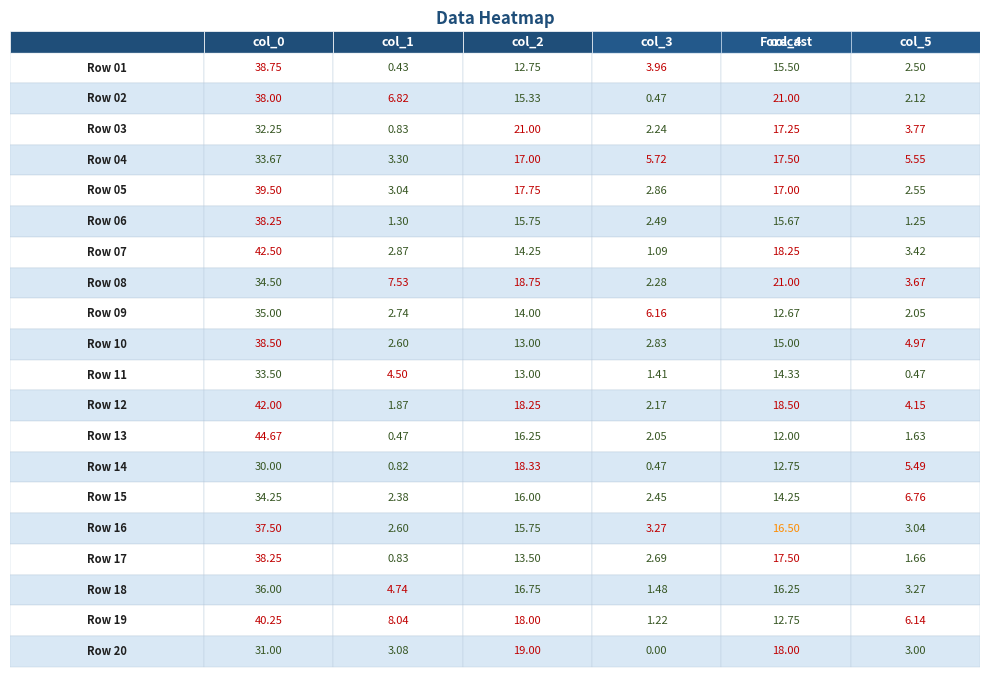

Rank the series at col_2 from highest to lowest value.

Row 03, Row 20, Row 08, Row 14, Row 12, Row 19, Row 05, Row 04, Row 18, Row 13, Row 15, Row 06, Row 16, Row 02, Row 07, Row 09, Row 17, Row 10, Row 11, Row 01